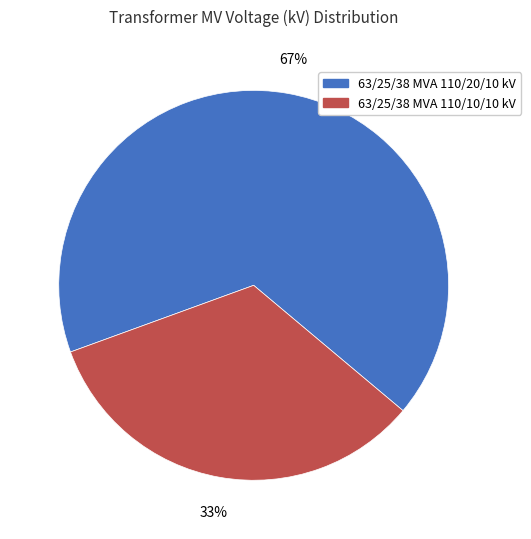

To the nearest percent, what is the average slice percentage?

50%